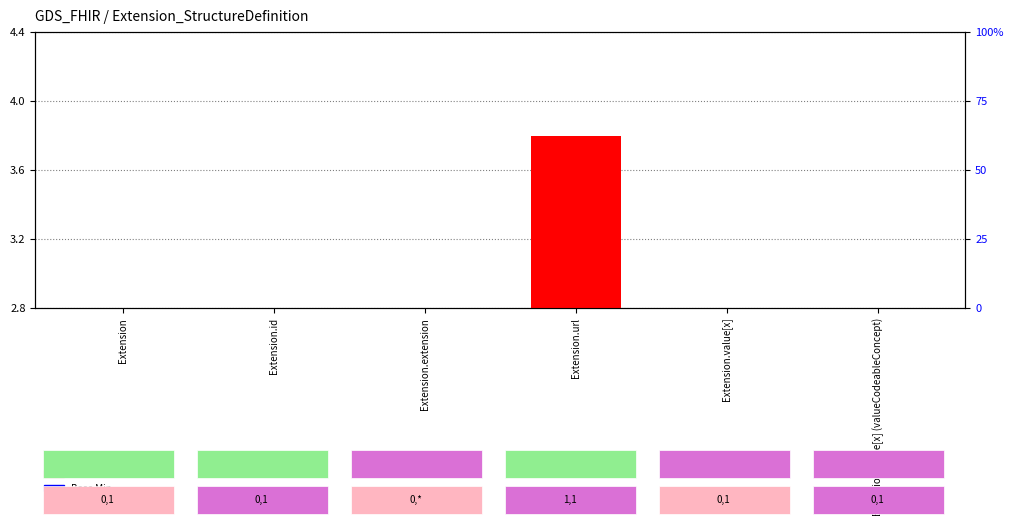

What is the sum of all Min values?

17.8